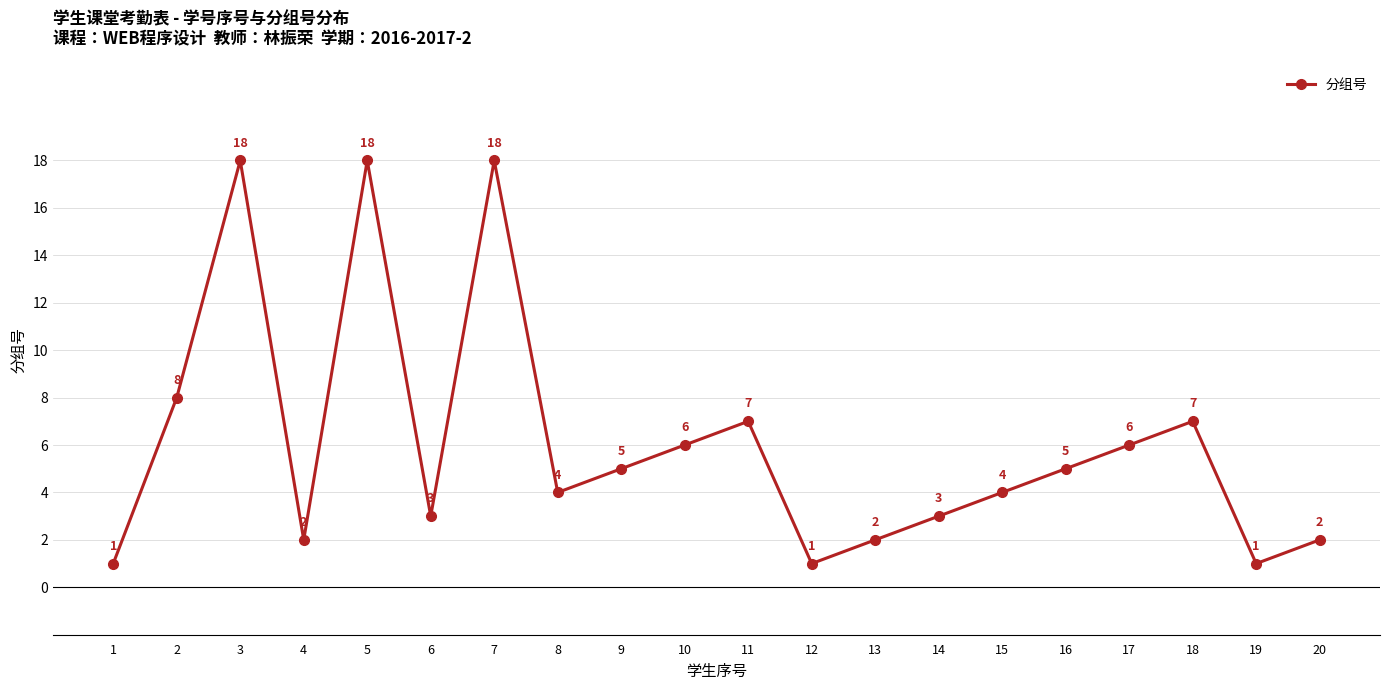

Reading left to right, what are all the values shown in this chart?

1	8	18	2	18	3	18	4	5	6	7	1	2	3	4	5	6	7	1	2